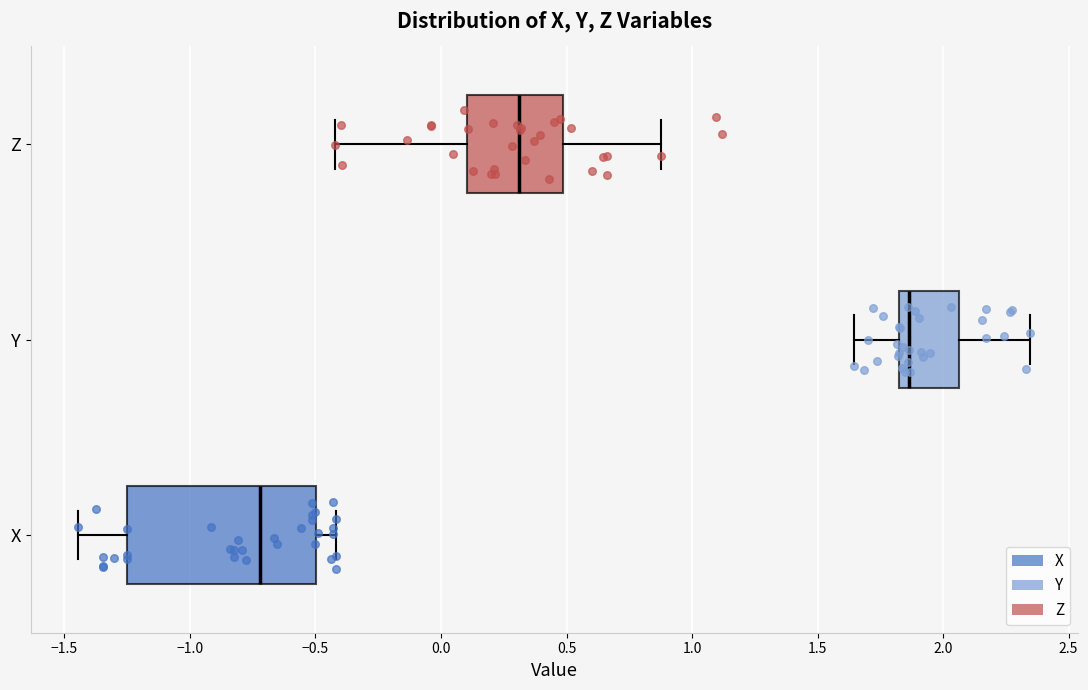

Reading bottom to top, transcribe this box plot: for each box, give where its median line is, the range the box spans, and where its two whiskers end, as read against the x-axis. The values are not printed on the chart, so give them approximately, as read against the axis.

X: median -0.70, box -1.25 to -0.50, whiskers -1.45 to -0.40
Y: median 1.85, box 1.80 to 2.05, whiskers 1.65 to 2.35
Z: median 0.30, box 0.10 to 0.50, whiskers -0.40 to 0.90